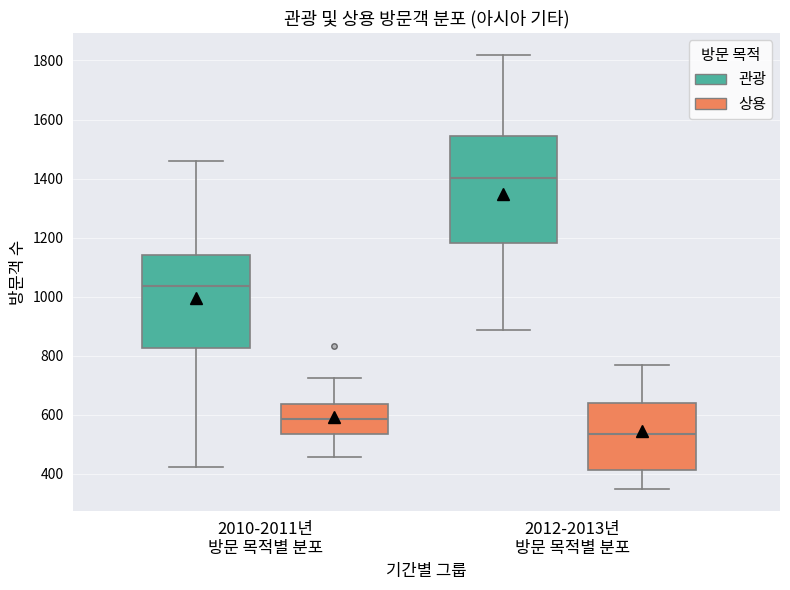

Where does the lower whisker of the box for 2010-2011년 방문 목적별 분포 (상용) end on the y-axis? The values are not printed on the chart, so give them approximately, as read against the axis.

460